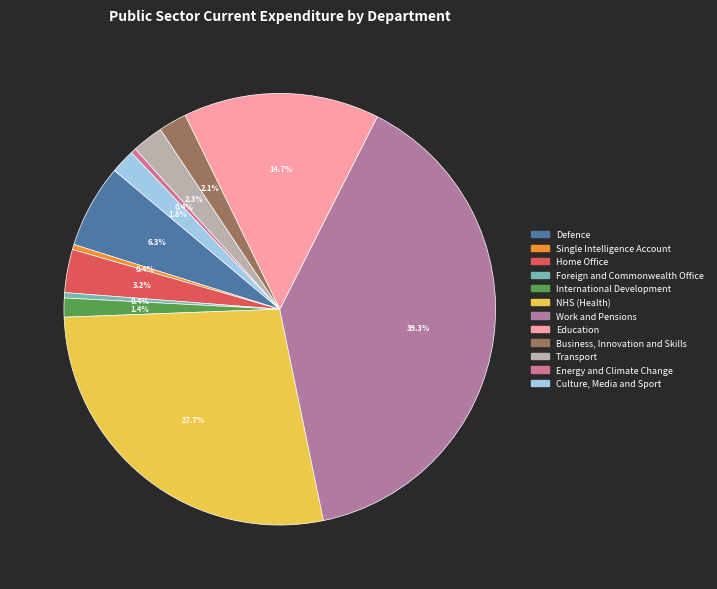

Between Transport and Defence, which is larger?

Defence